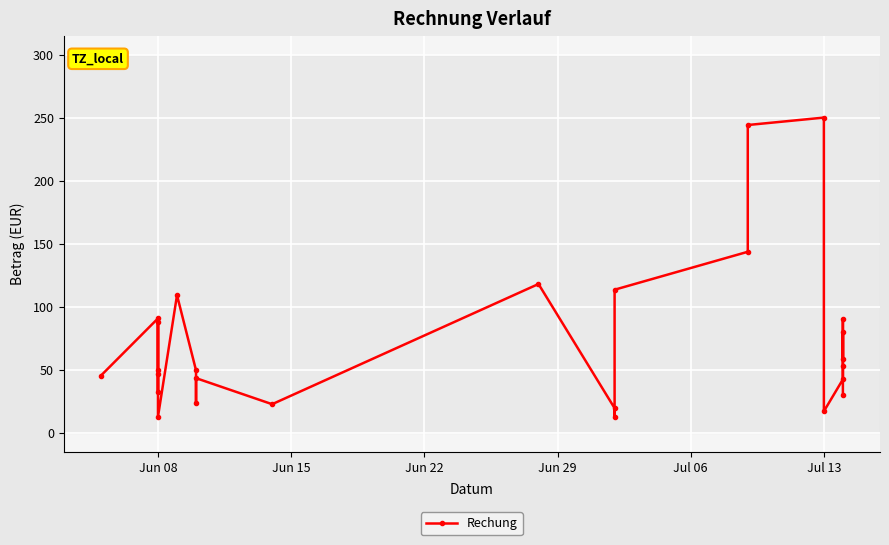

True or false: the data shows 76.0 at 20.

False